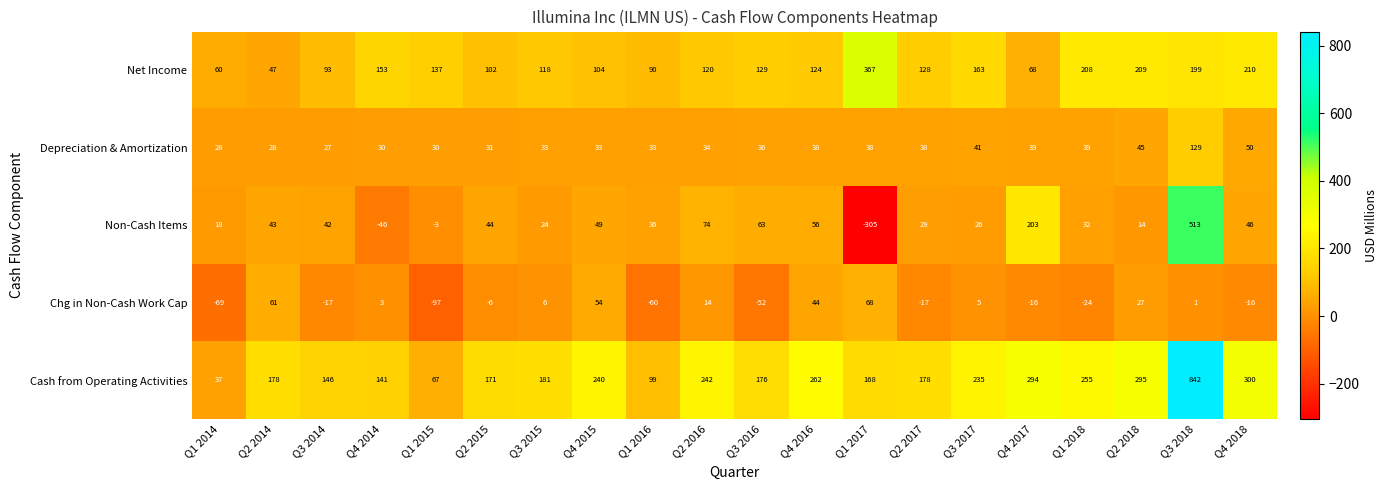

Is it true that Net Income equals 72 at Q2 2017?

False